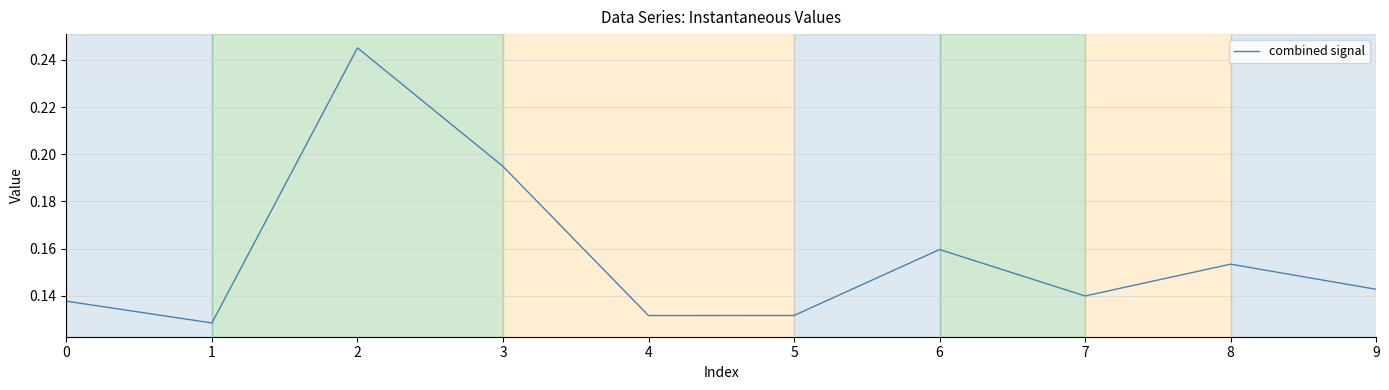

Is it true that the value at 5 is 0.0?

False